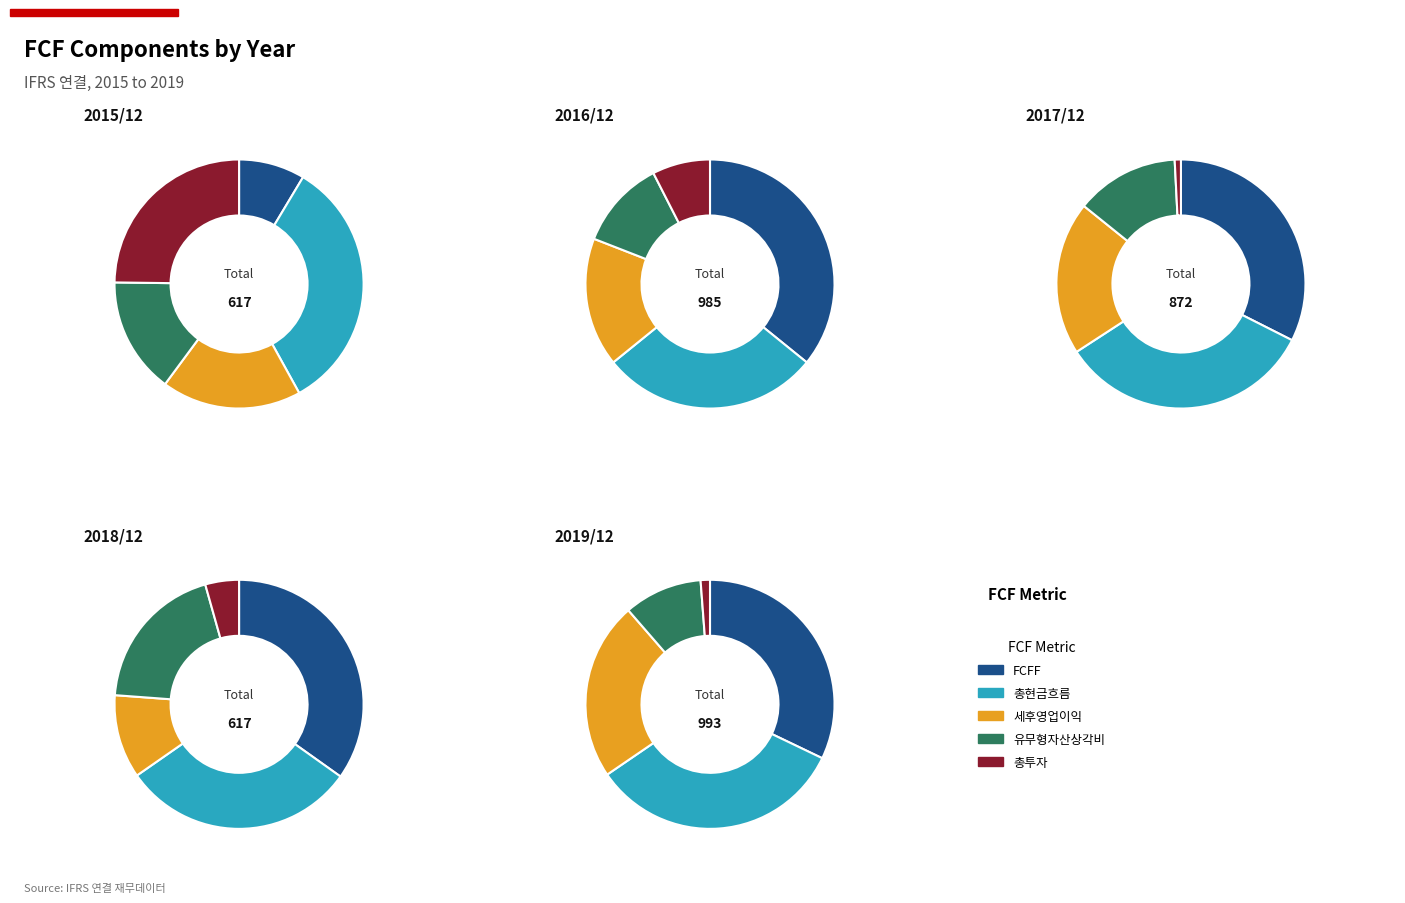

How many slices are in this pie chart?

5